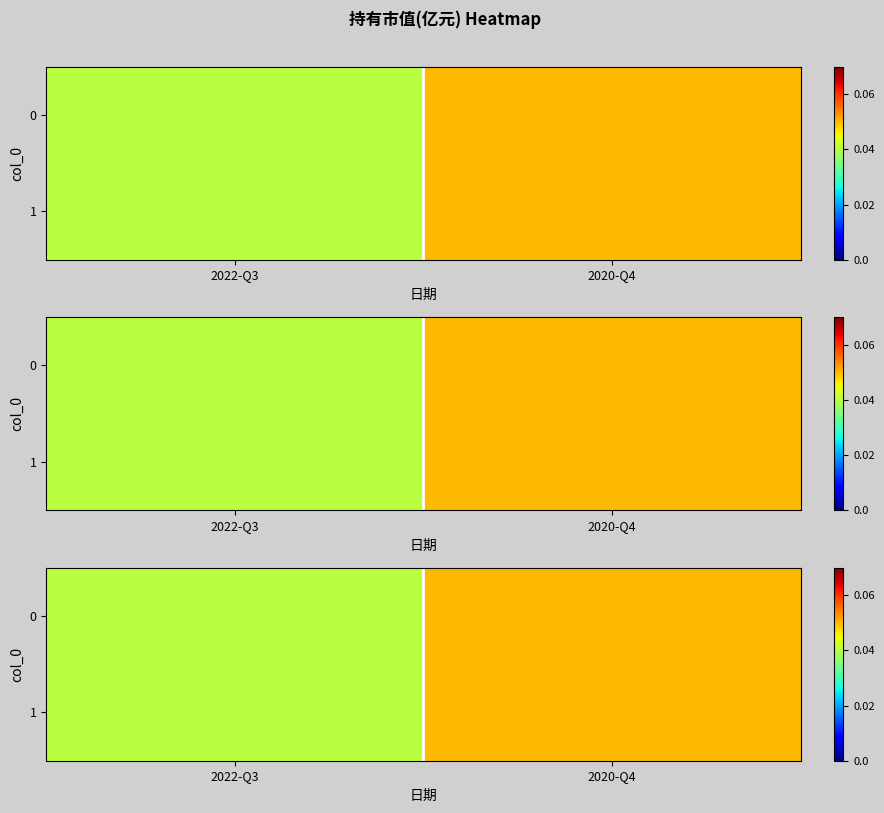

What is the greatest value displayed?

0.1